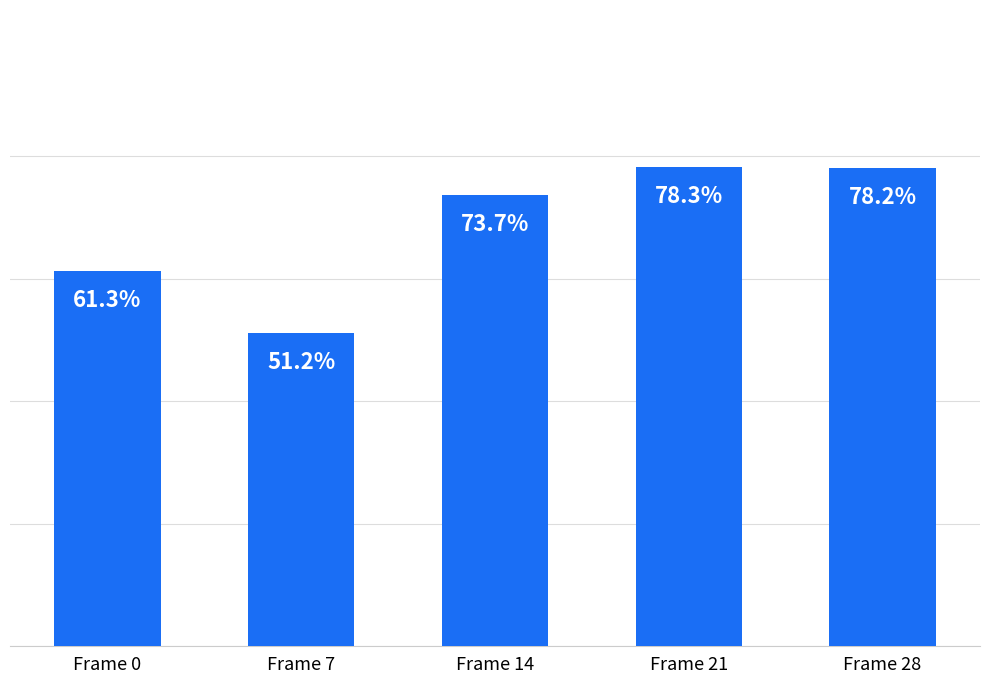

Count the values in the range 0 to 1.

5